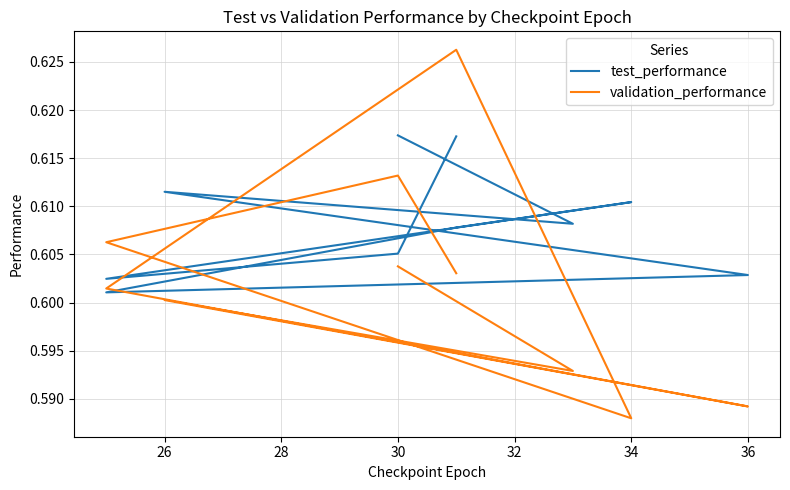

Where do test_performance and validation_performance first cross each other?

30 and 32